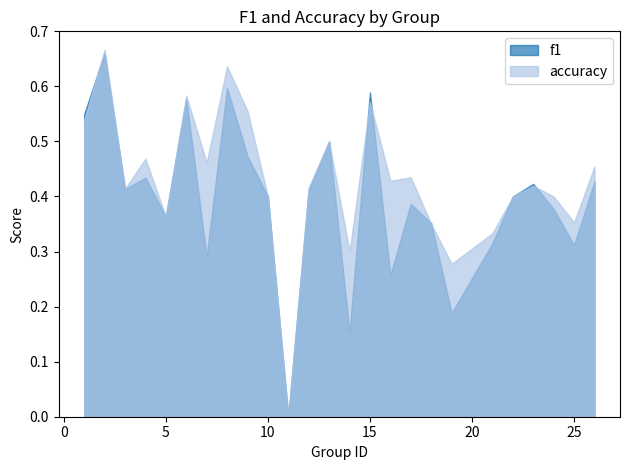

At which category is the sum across all series the highest?

2